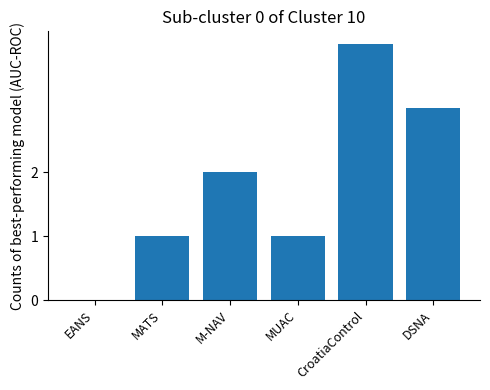

What is the sum of the values at MUAC and DSNA?

4